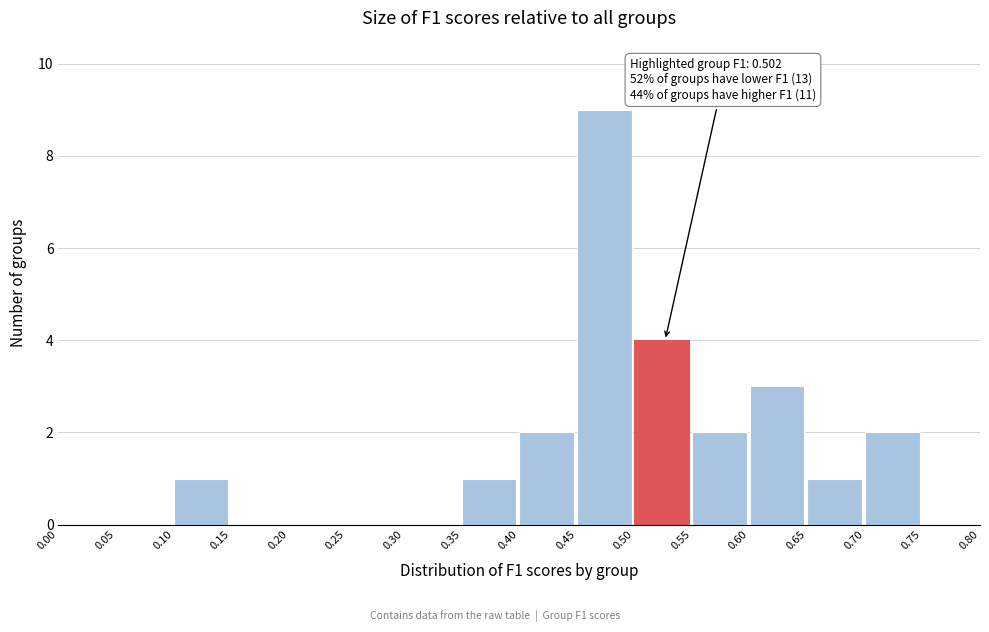

Over which range of the x-axis is the bar tallest?

0.45 to 0.50